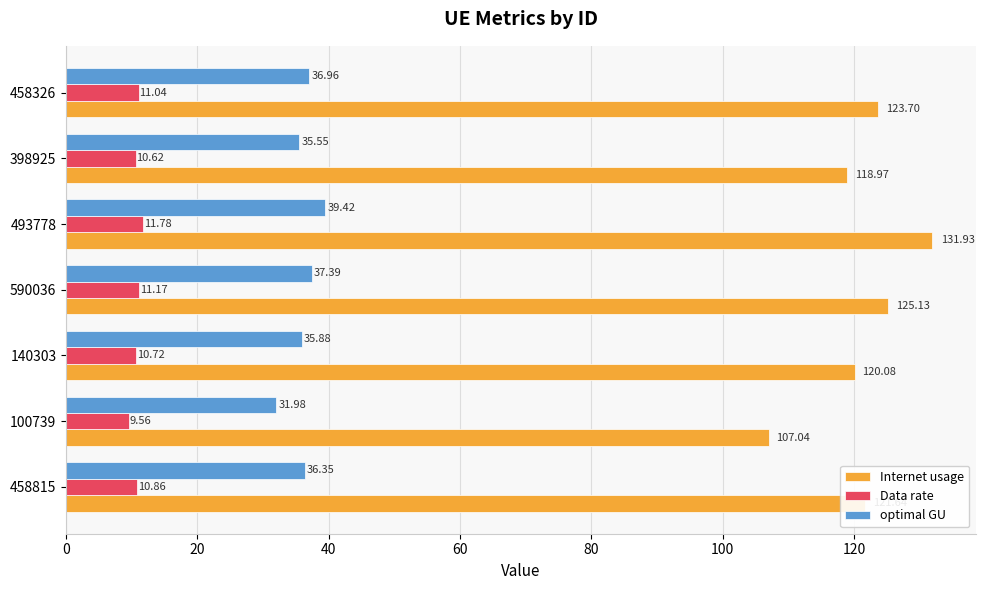

What is the sum of all Data rate values?

75.8